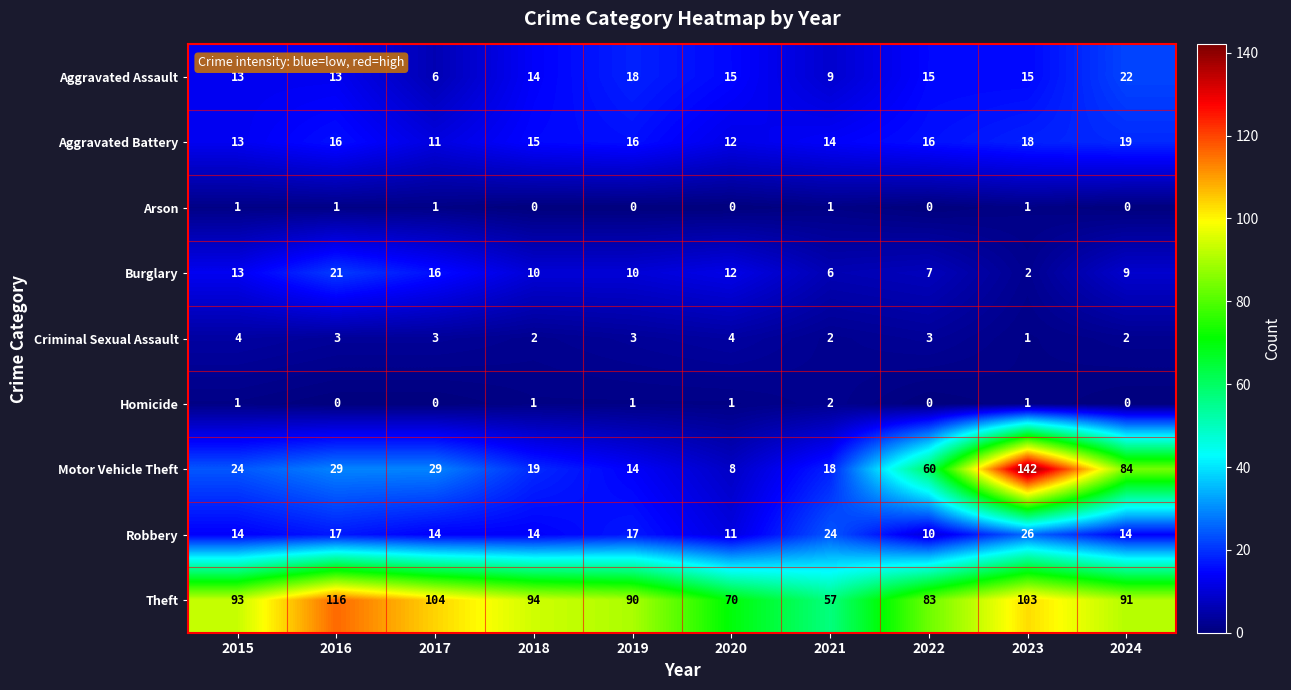

What is the difference between the Robbery values at 2023 and 2020?

15